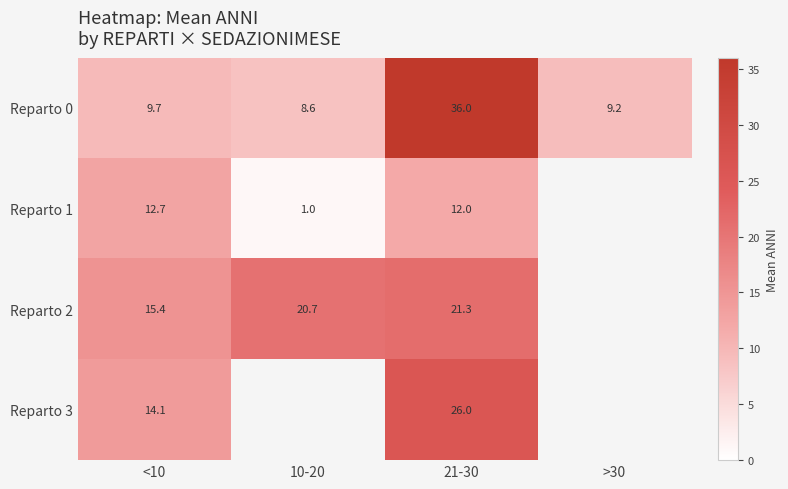

What is the smallest value displayed?

1.0